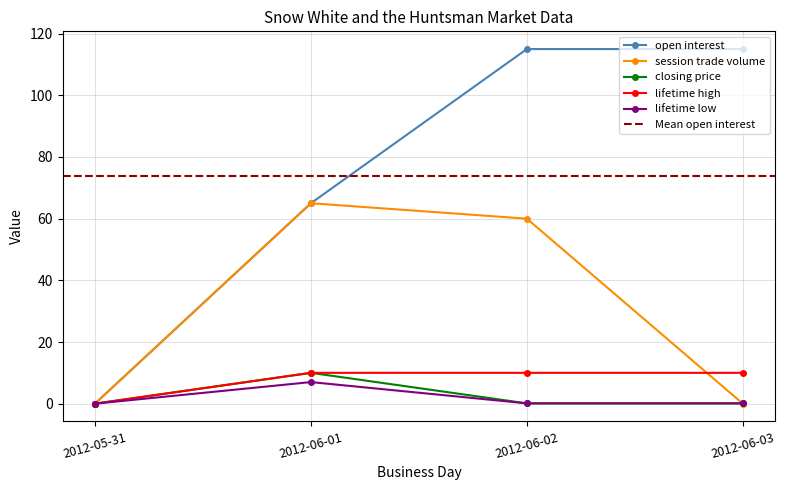

Reading left to right, transcribe all the data shown in this chart.

open interest: 0.0	65.0	115.0	115.0
session trade volume: 0.0	65.0	60.0	0.0
closing price: 0.0	10.0	0.1	0.1
lifetime high: 0.0	10.0	10.0	10.0
lifetime low: 0.0	7.0	0.1	0.1